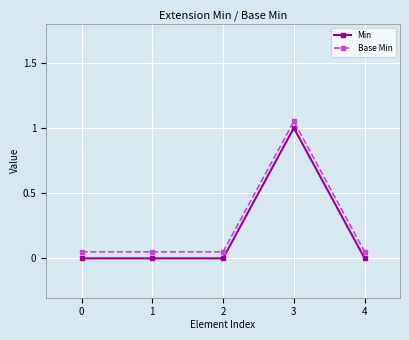

The value of Min at 4 is 0.5. True or false?

False